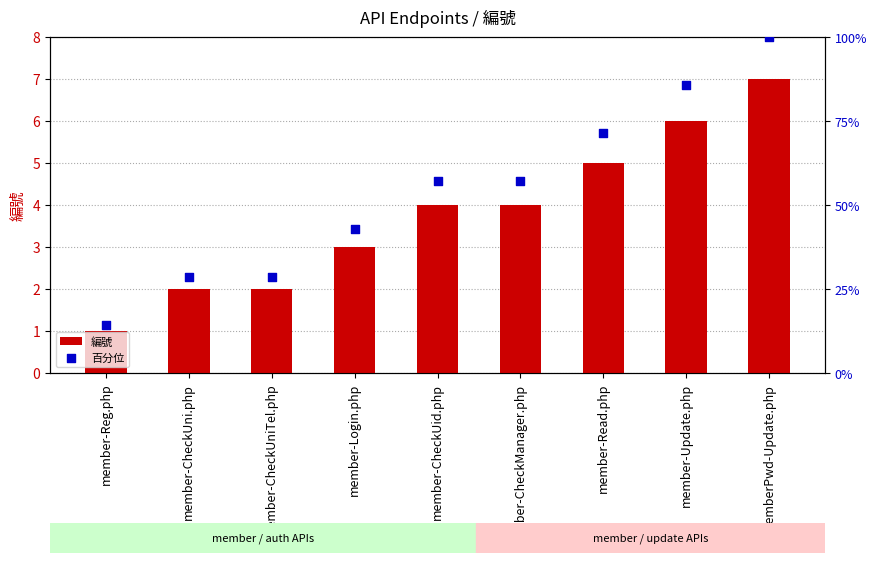

What are all the series names shown in the legend?

編號, 百分位